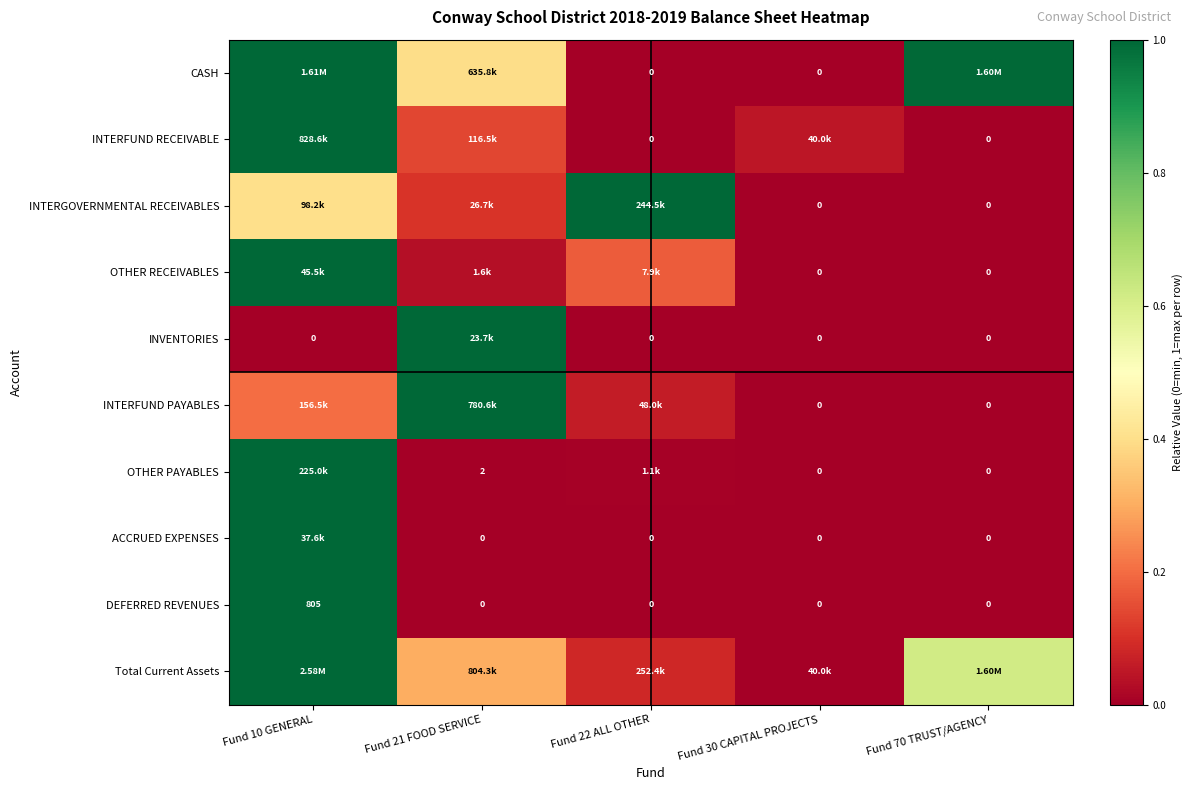

Is the value of DEFERRED REVENUES at Fund 10 GENERAL greater than the value of ACCRUED EXPENSES at Fund 70 TRUST/AGENCY?

Yes